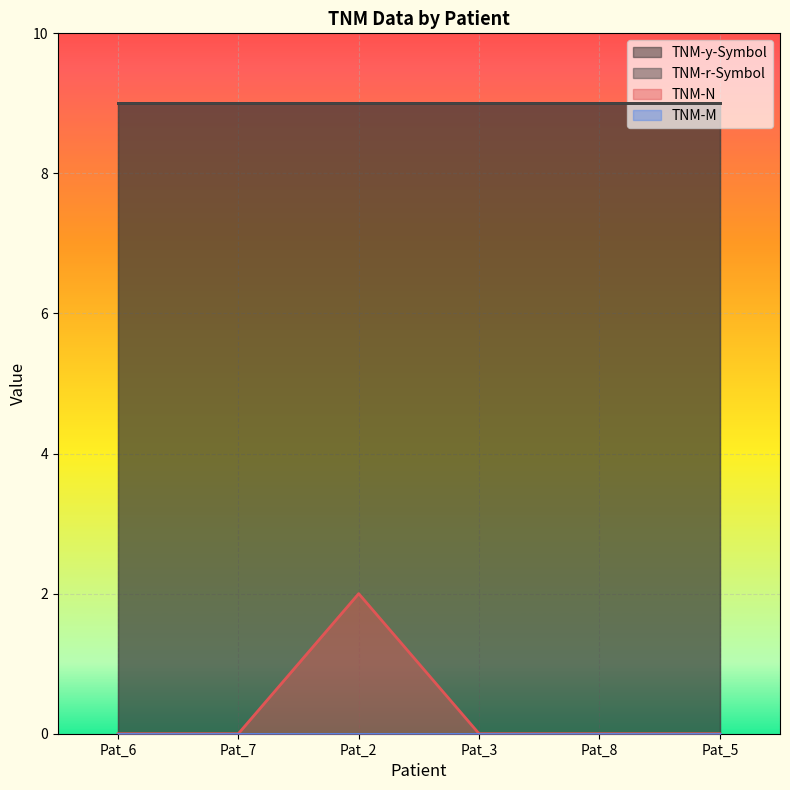

Count the number of data series in this chart.

4